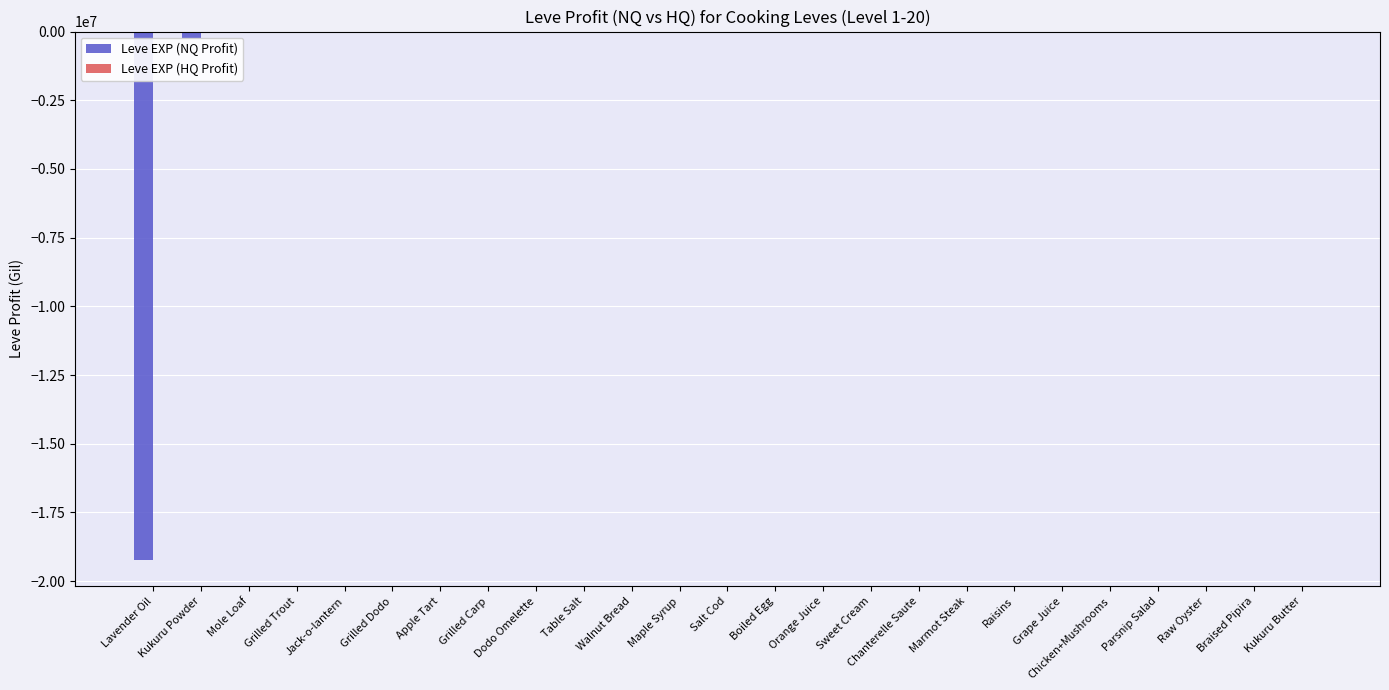

Where is Leve EXP (NQ Profit) nearest to the value -9615648?

Kukuru Powder